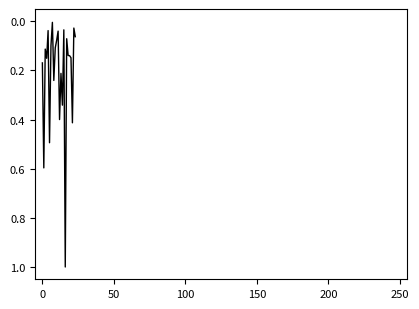

What is the greatest value displayed?

1.0